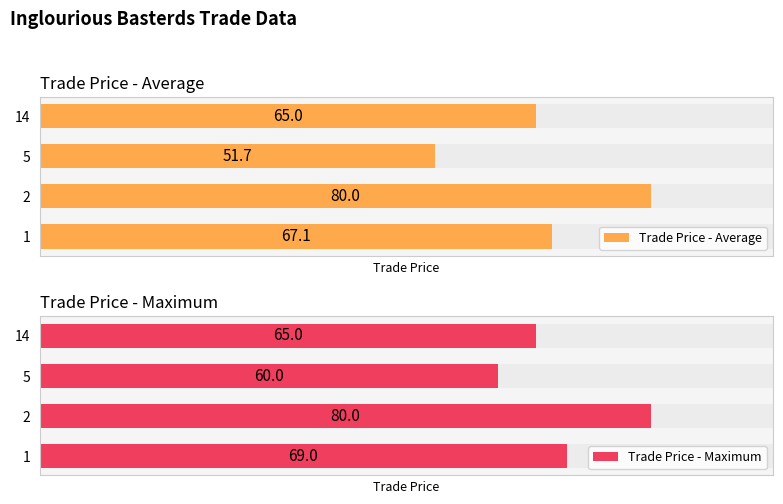

At how many categories does at least one series exceed 60?

3